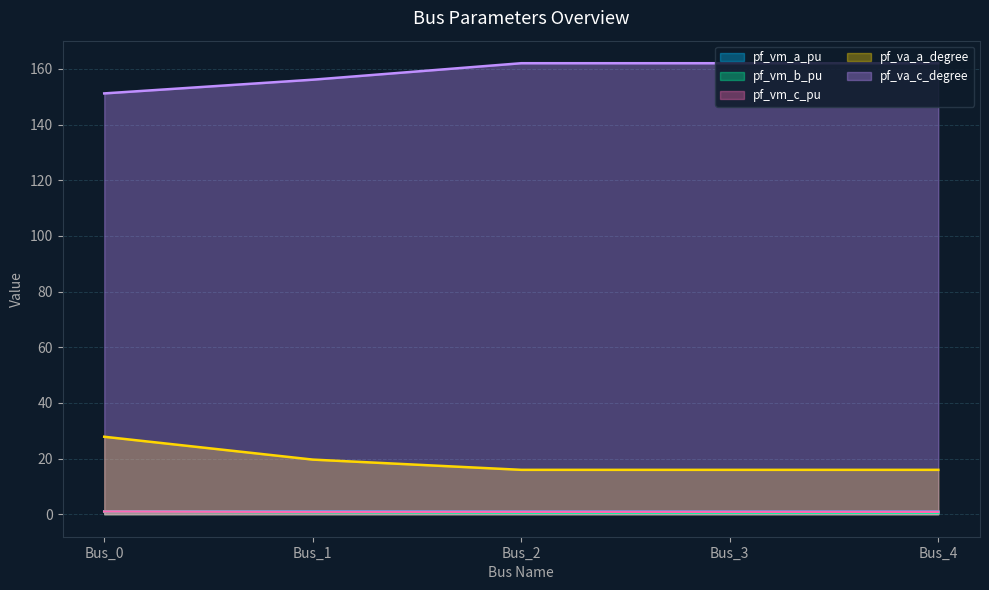

Is it true that pf_vm_b_pu equals 0.4 at Bus_0?

False